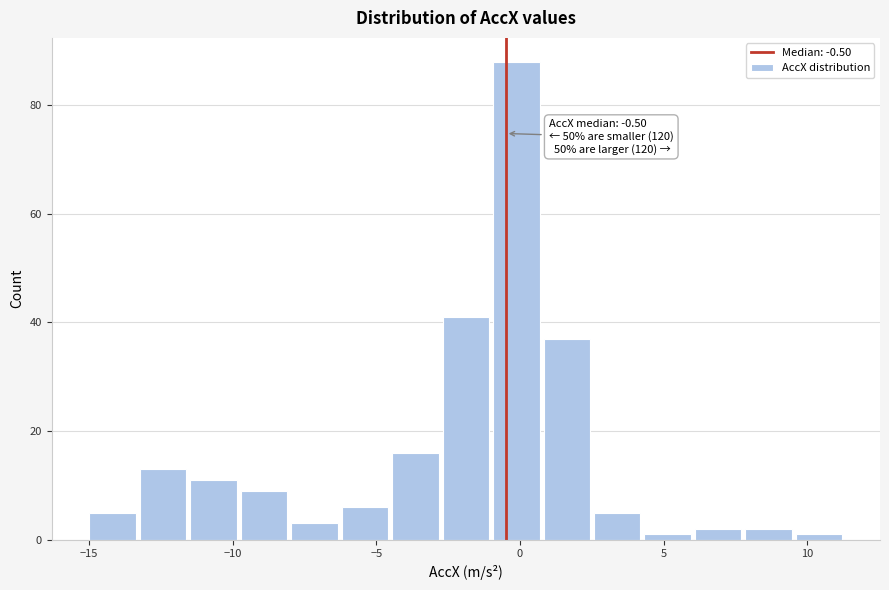

Around what value on the x-axis is the tallest bar? Give the approximate position of its centre, as read against the axis.

0.0